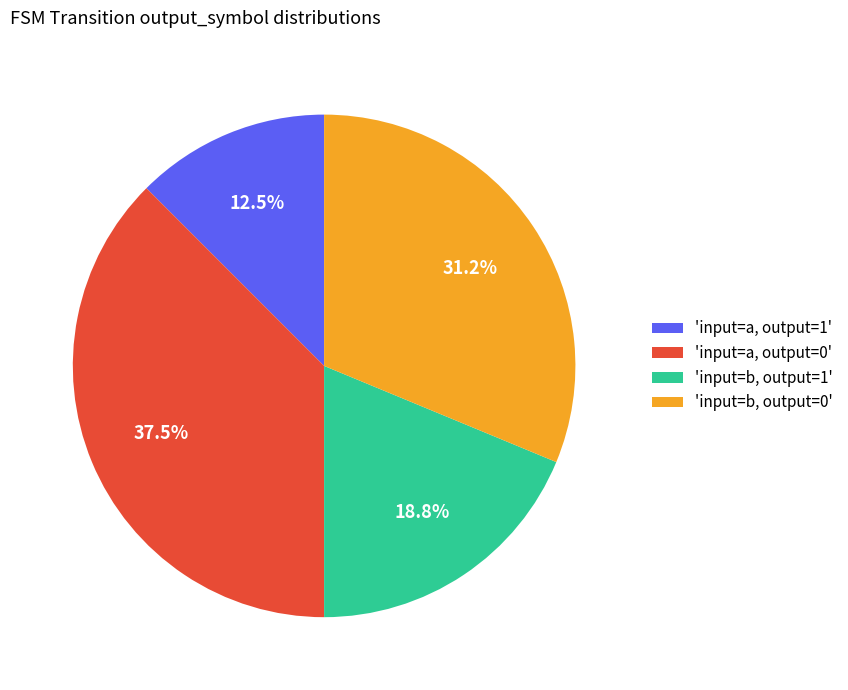

What percentage is NOT represented by 'input=a, output=0'?

62.5%